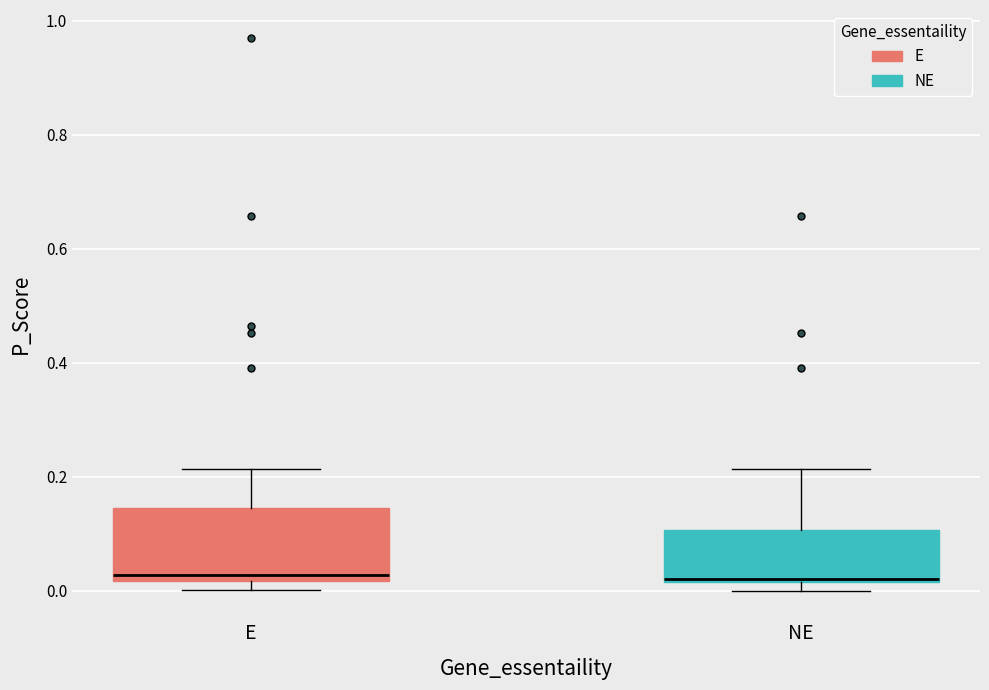

Reading left to right, transcribe this box plot: for each box, give where its median line is, the range the box spans, and where its two whiskers end, as read against the y-axis. The values are not printed on the chart, so give them approximately, as read against the axis.

E: median 0.02 (just above the box's lower edge), box 0.02 to 0.14, whiskers 0.00 to 0.22
NE: median 0.02, box 0.02 to 0.10, whiskers 0.00 to 0.22